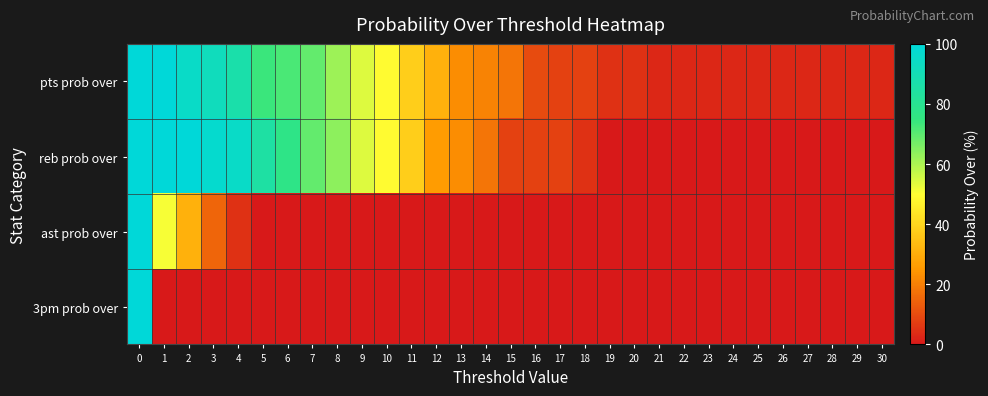

At how many categories does at least one series exceed 23?

13